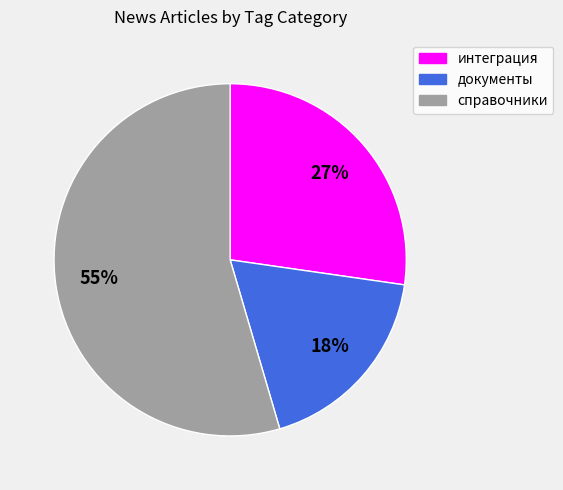

Does интеграция account for over 50% of the chart?

No